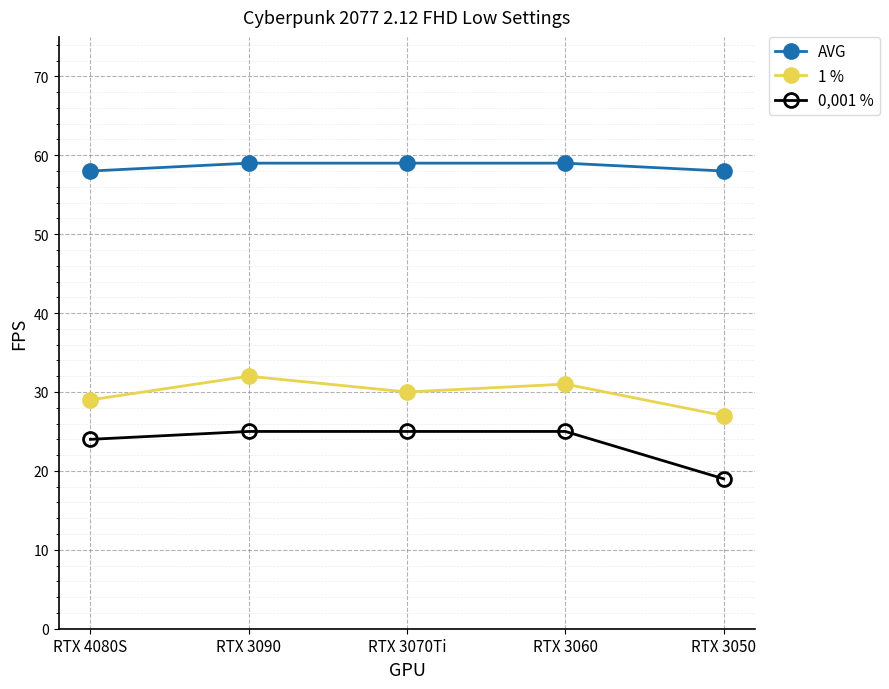

How many interior local valleys does the 1 % series have?

1